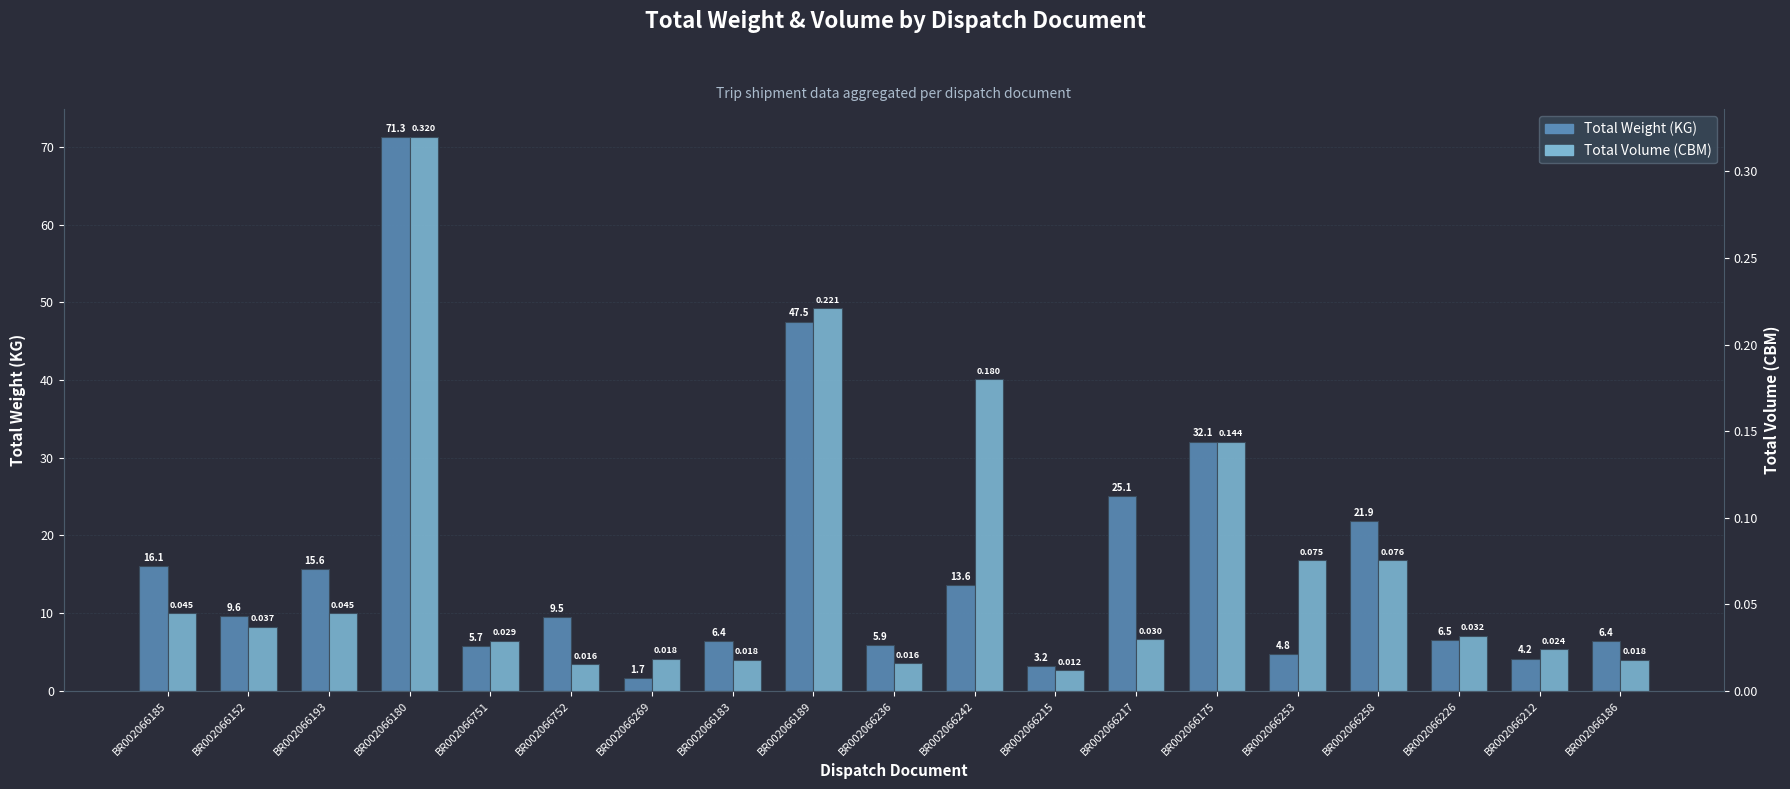

At BR002066226, list the series in order from smallest to largest.

Total Volume (CBM), Total Weight (KG)